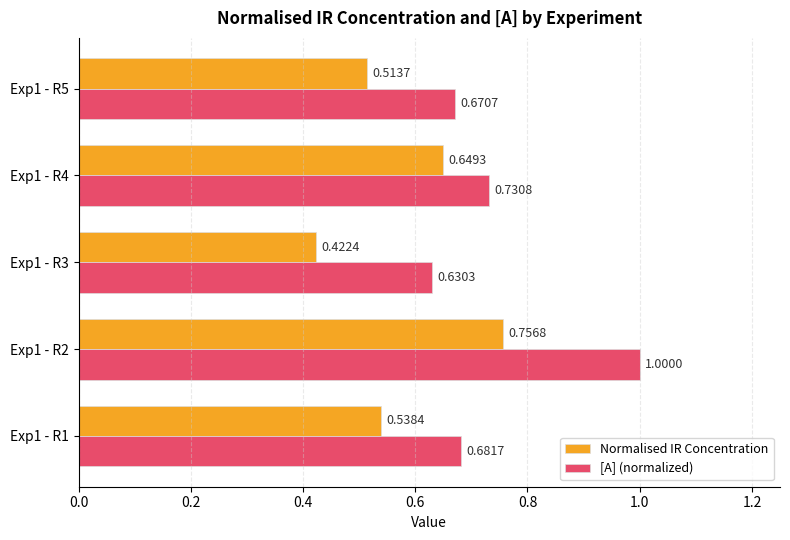

Which series has the largest range (max minus min)?

[A] (normalized)